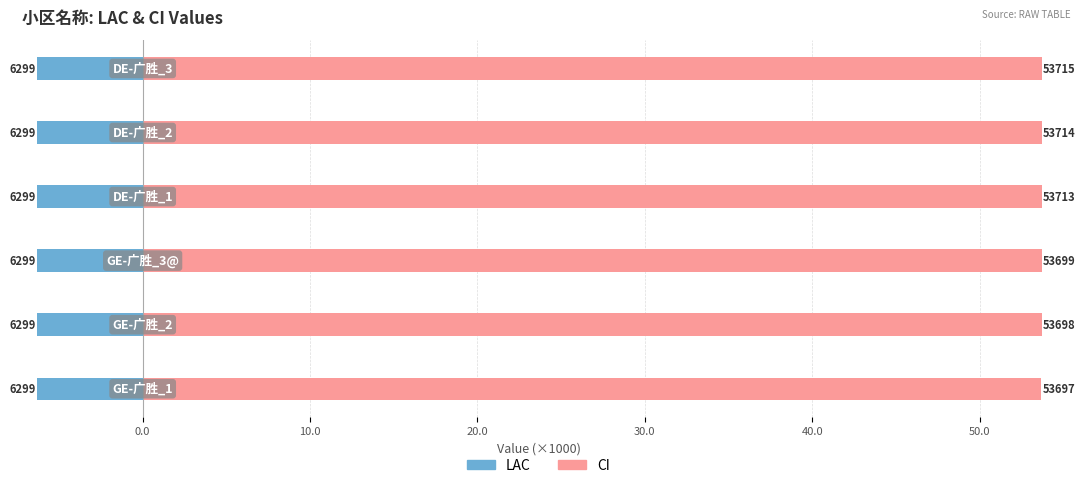

At how many categories does at least one series exceed 18?

6